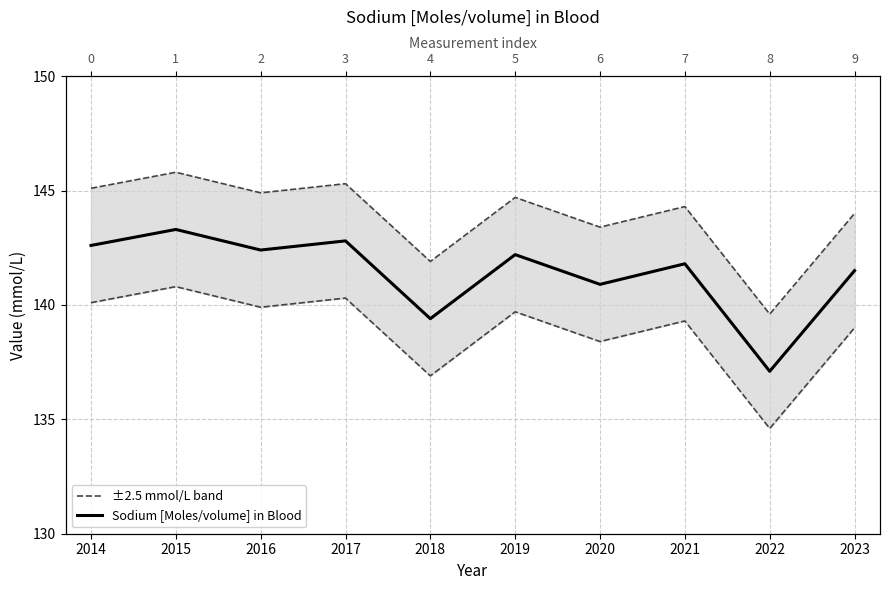

True or false: ±2.5 mmol/L band has a value of 143.4 at 2020.

True